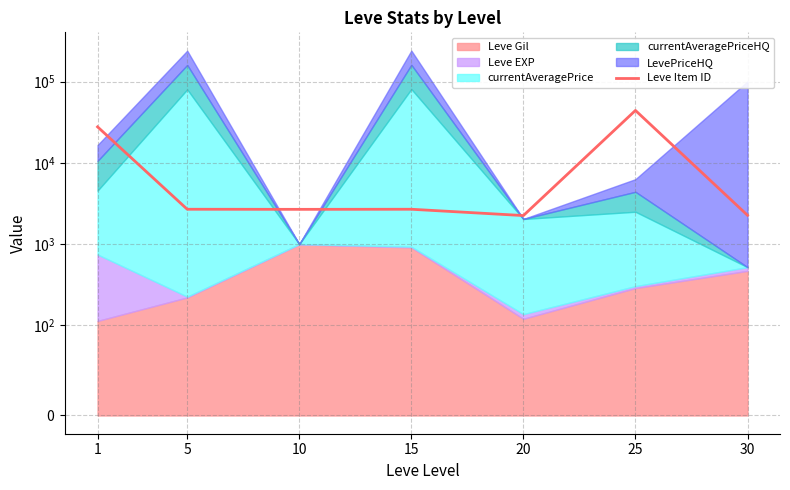

How many interior local valleys (lower than both neighbors) does the data have?

2